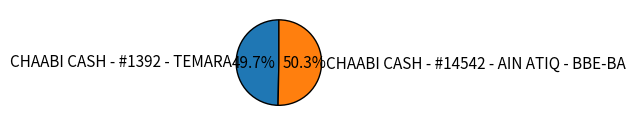

To the nearest percent, what percentage of the pie is CHAABI CASH - #1392 - TEMARA?

50%